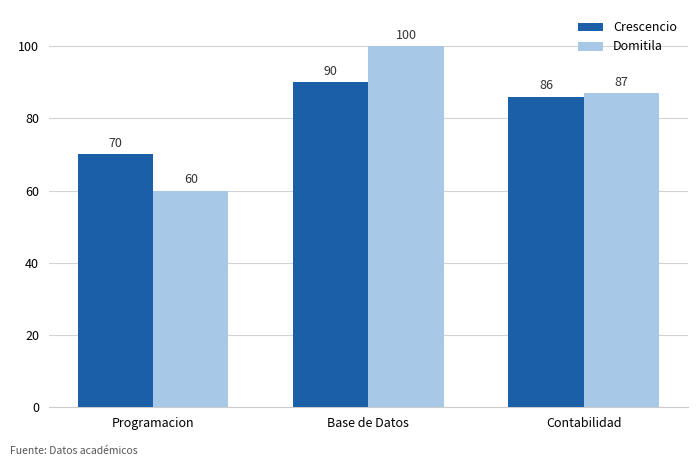

List the series in order of their overall mean, lowest first.

Crescencio, Domitila